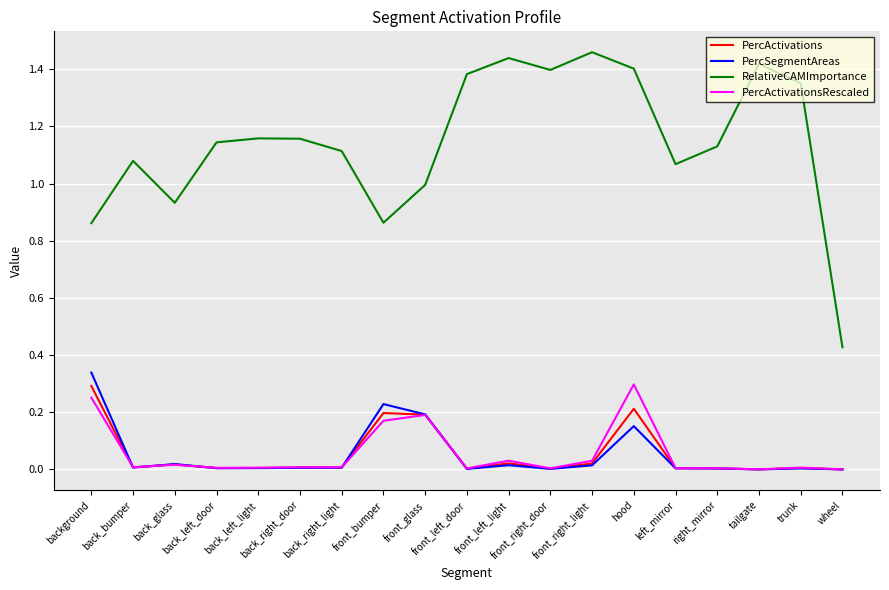

Which series has the largest range (max minus min)?

RelativeCAMImportance